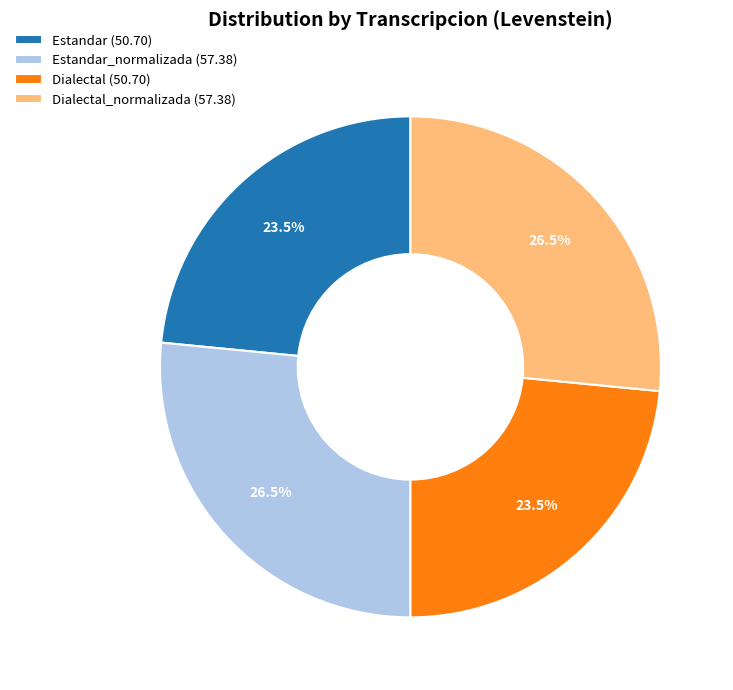

Is Estandar_normalizada (57.38) the majority of the pie?

No